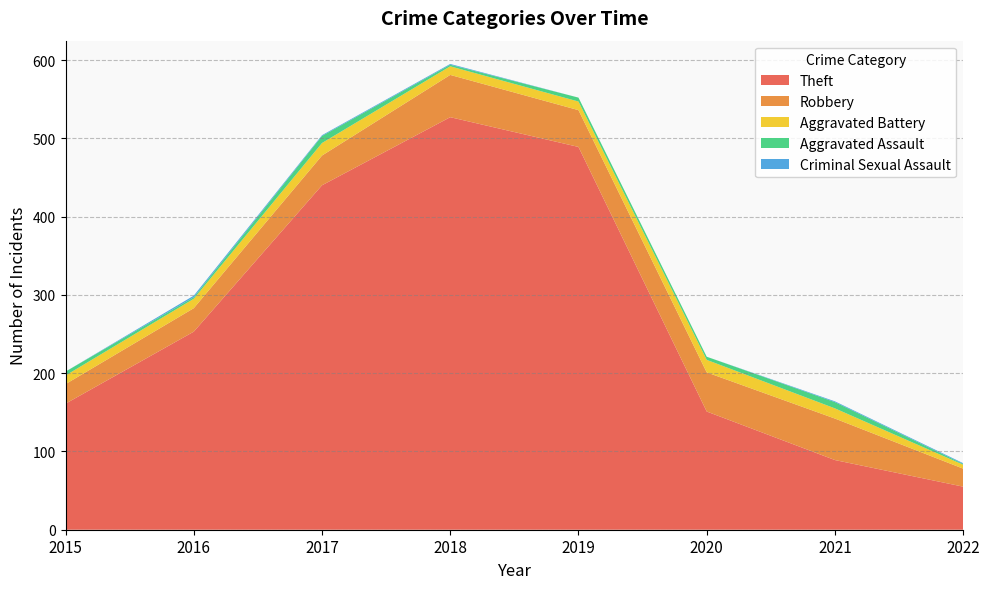

Reading left to right, list all the values displayed in this chart.

Theft: 2015=161	2016=253	2017=440	2018=527	2019=489	2020=151	2021=89	2022=55
Robbery: 2015=25	2016=30	2017=38	2018=54	2019=47	2020=50	2021=53	2022=23
Aggravated Battery: 2015=11	2016=12	2017=16	2018=11	2019=11	2020=16	2021=13	2022=5
Aggravated Assault: 2015=5	2016=2	2017=9	2018=2	2019=5	2020=4	2021=8	2022=1
Criminal Sexual Assault: 2015=0	2016=2	2017=1	2018=1	2019=0	2020=0	2021=1	2022=1